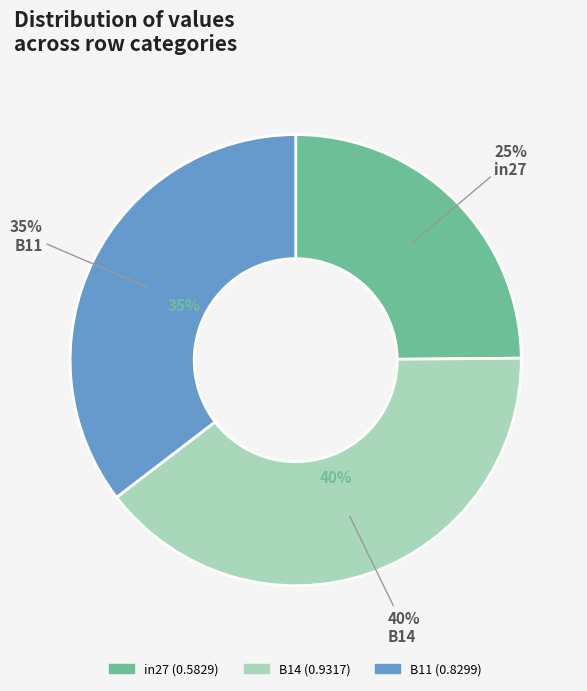

Between B14 and B11, which is larger?

B14